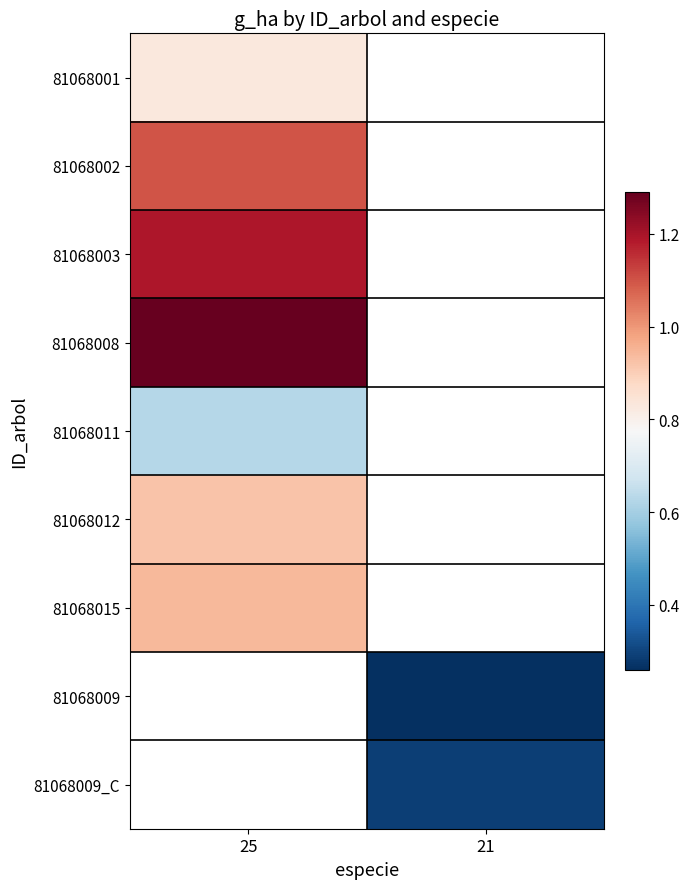

List the series in order of their overall mean, lowest first.

81068001, 81068002, 81068003, 81068008, 81068011, 81068012, 81068015, 81068009, 81068009_C